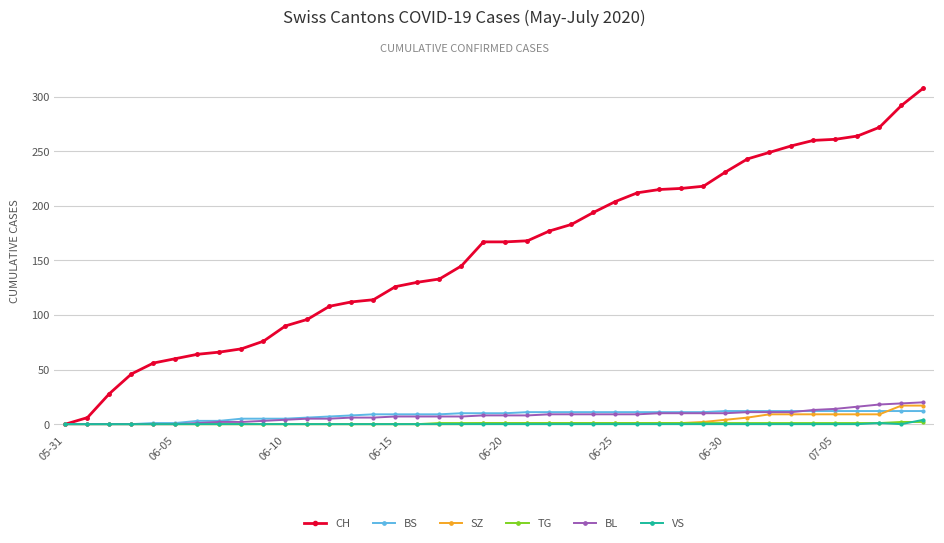

Does the chart display data point markers on the line(s)?

Yes